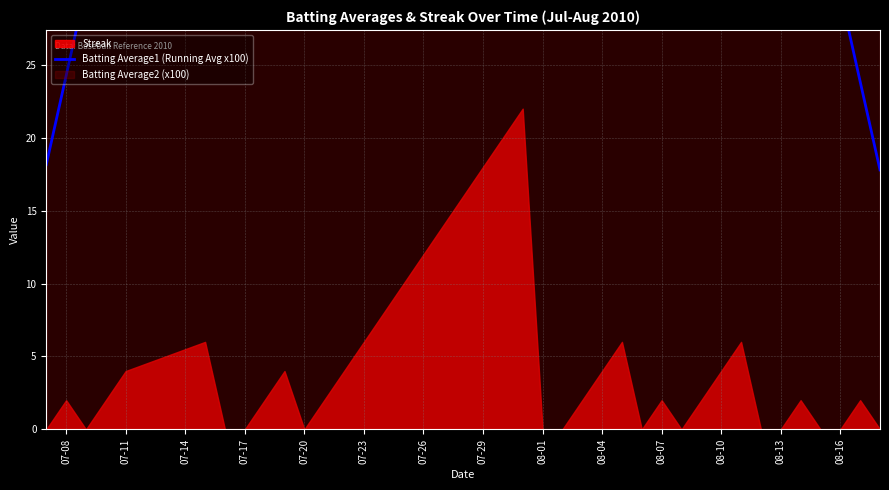

How many data points are above 30?

29